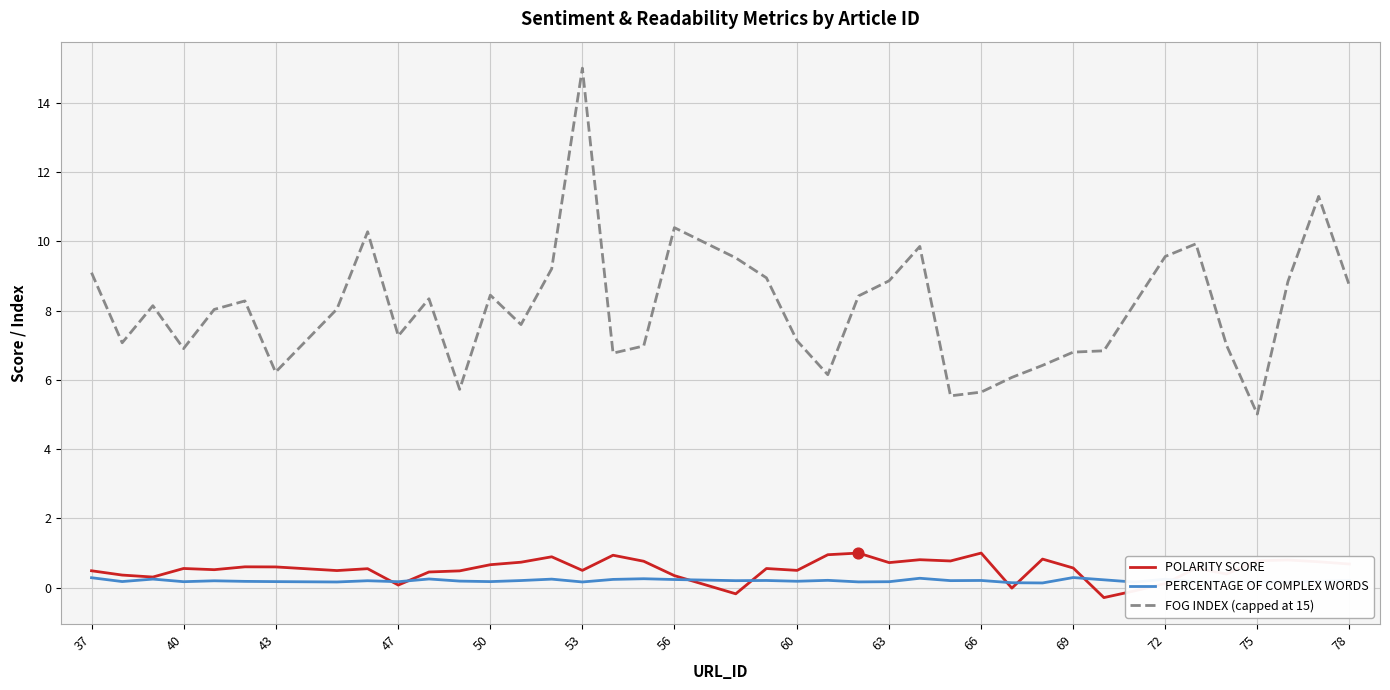

Which series has the widest spread of values?

FOG INDEX (capped at 15)